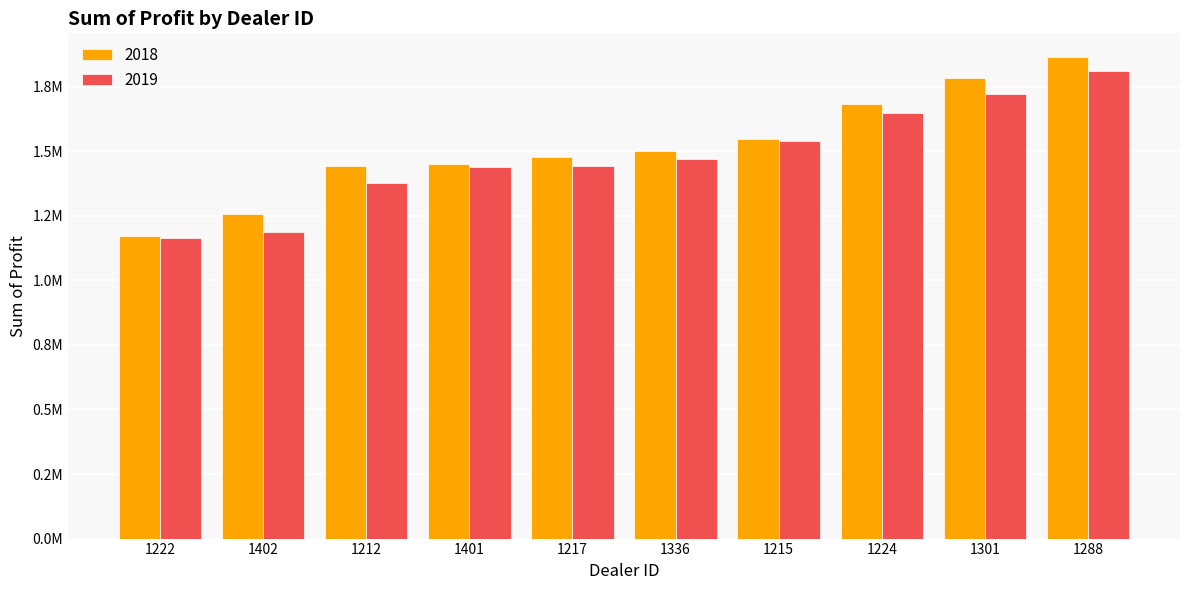

Reading left to right, list all the values displayed in this chart.

2018: 1173165.0	1254783.5	1442501.0	1448764.8	1477022.5	1499372.0	1546386.2	1684246.0	1782083.8	1862804.0
2019: 1163362.5	1187612.5	1377400.0	1438925.0	1441162.5	1468762.5	1539600.0	1648825.0	1721337.5	1810750.0